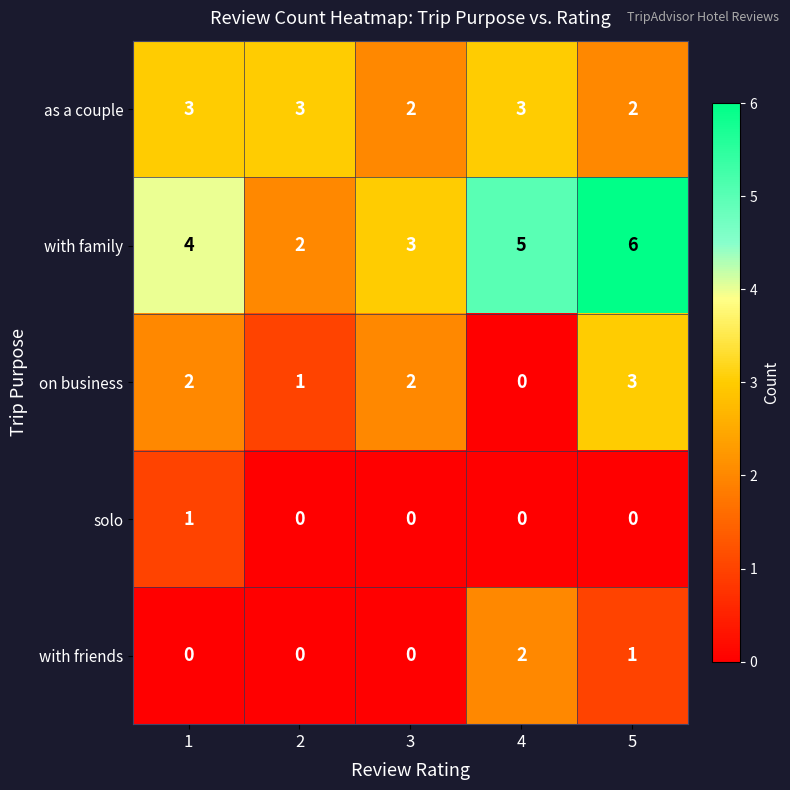

Rank the series at 5 from highest to lowest value.

with family, on business, as a couple, with friends, solo